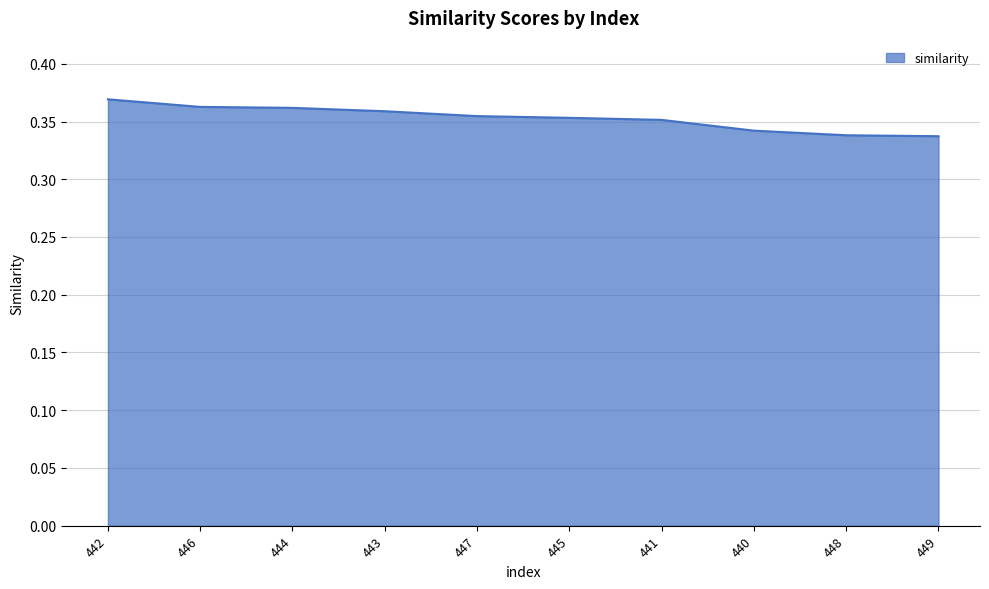

The chart shows a value of 0.5 at 444. True or false?

False